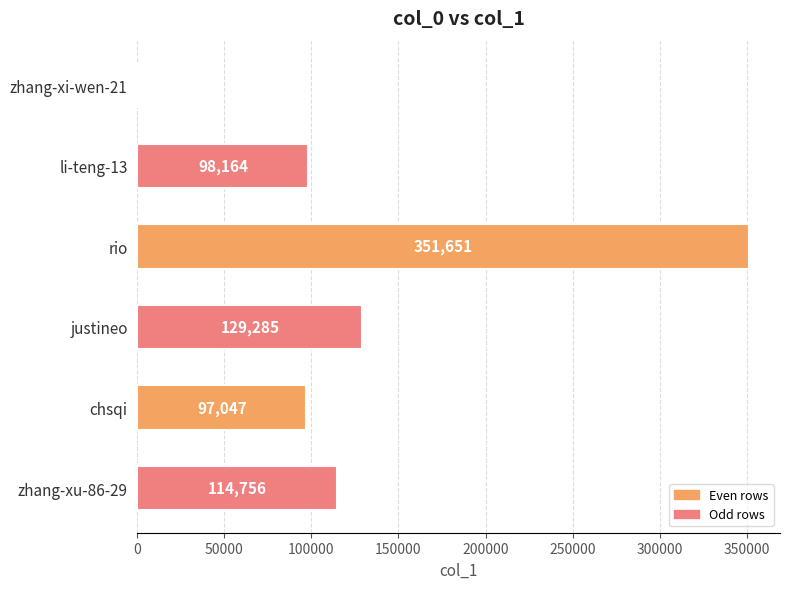

At which label is the value closest to 175976?

justineo